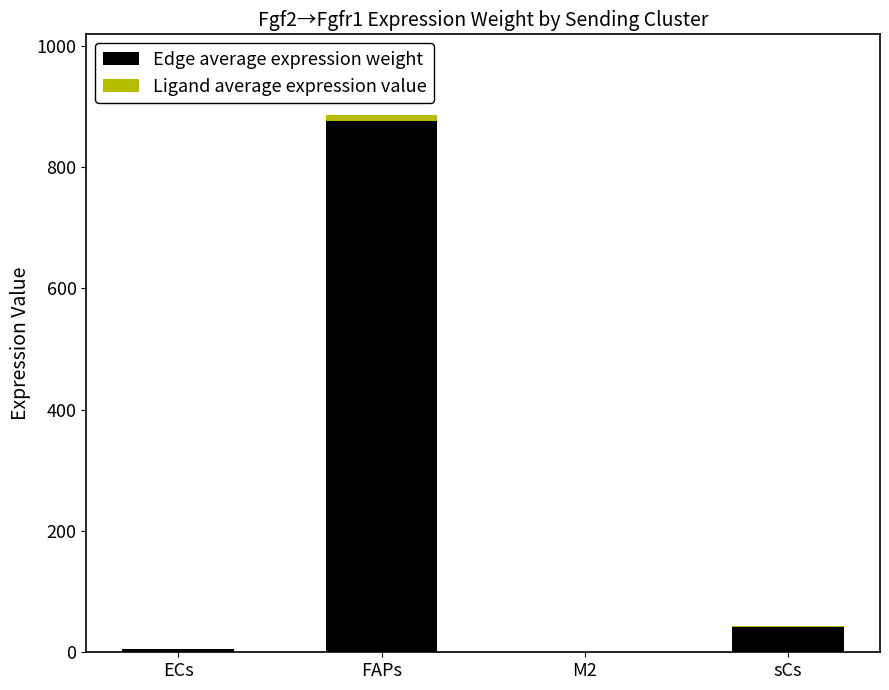

How many distinct data groups are displayed?

2